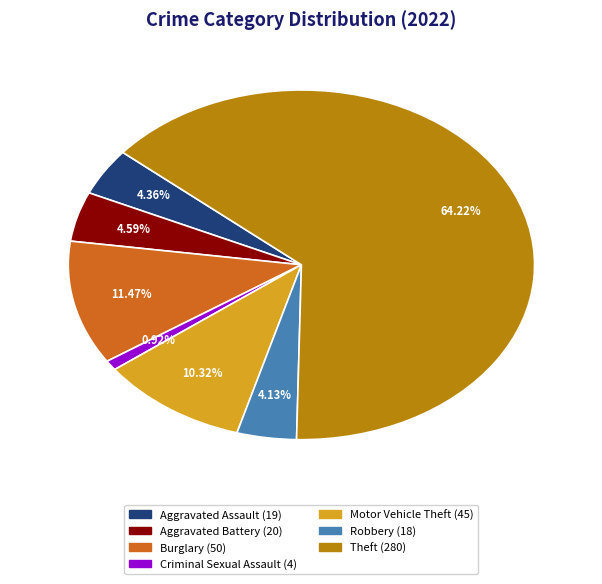

Does any single category account for the majority?

Yes